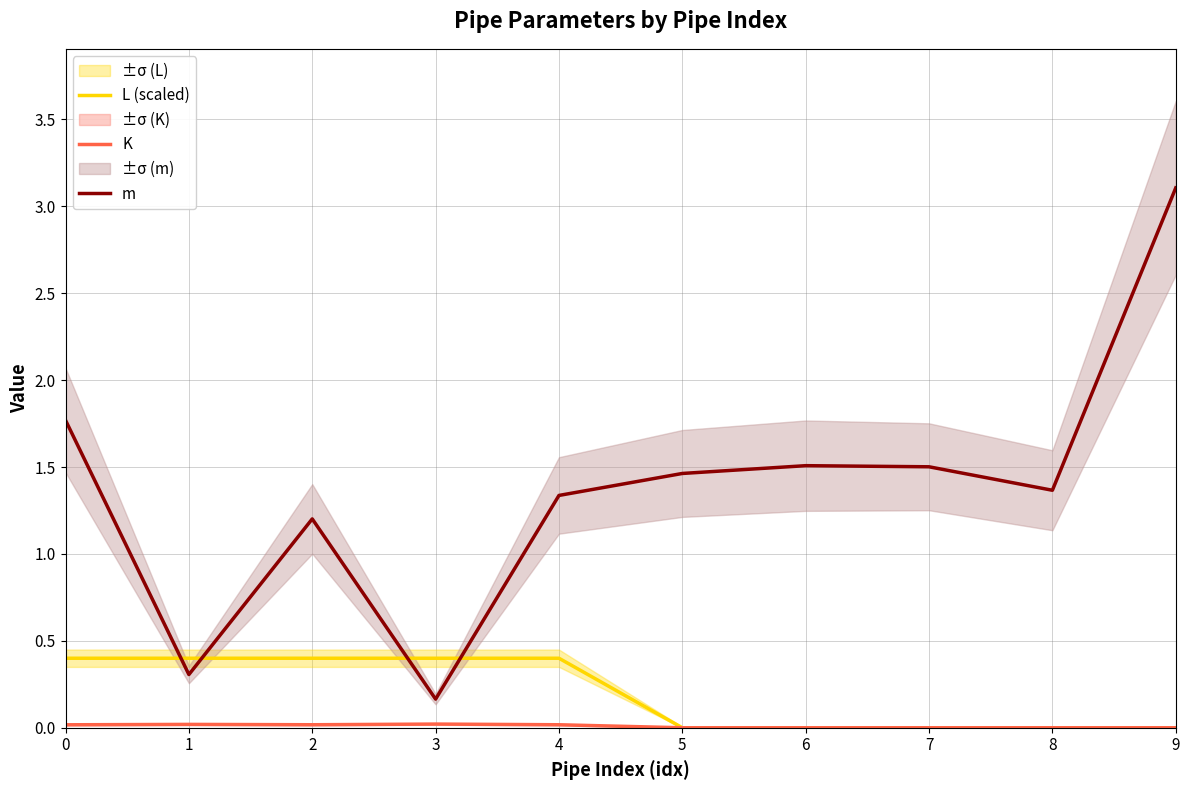

True or false: L (scaled) and K intersect in this chart.

False